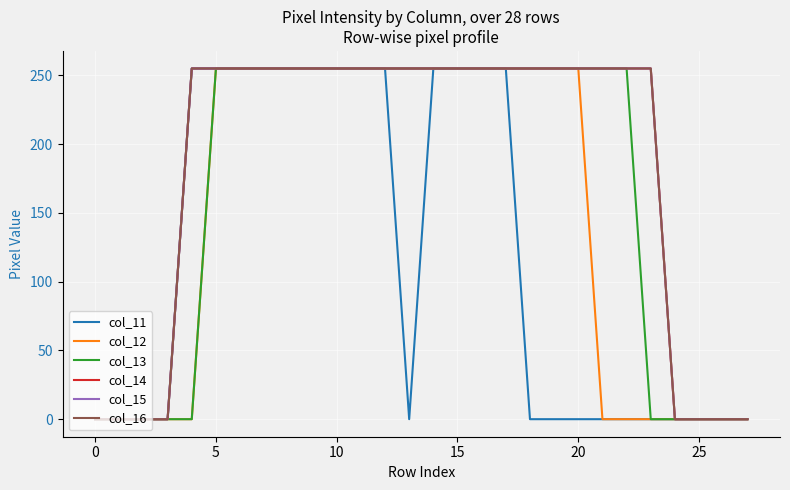

List the series in order of their peak value, lowest first.

col_11, col_12, col_13, col_14, col_15, col_16